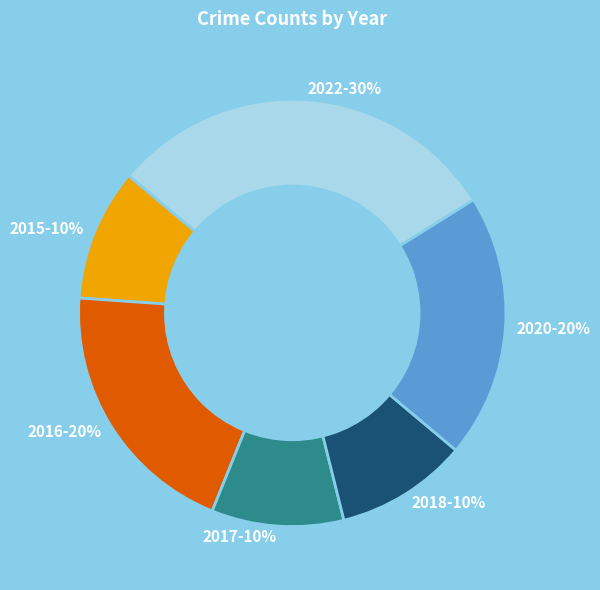

To the nearest percent, what percentage of the pie is 2015?

10%